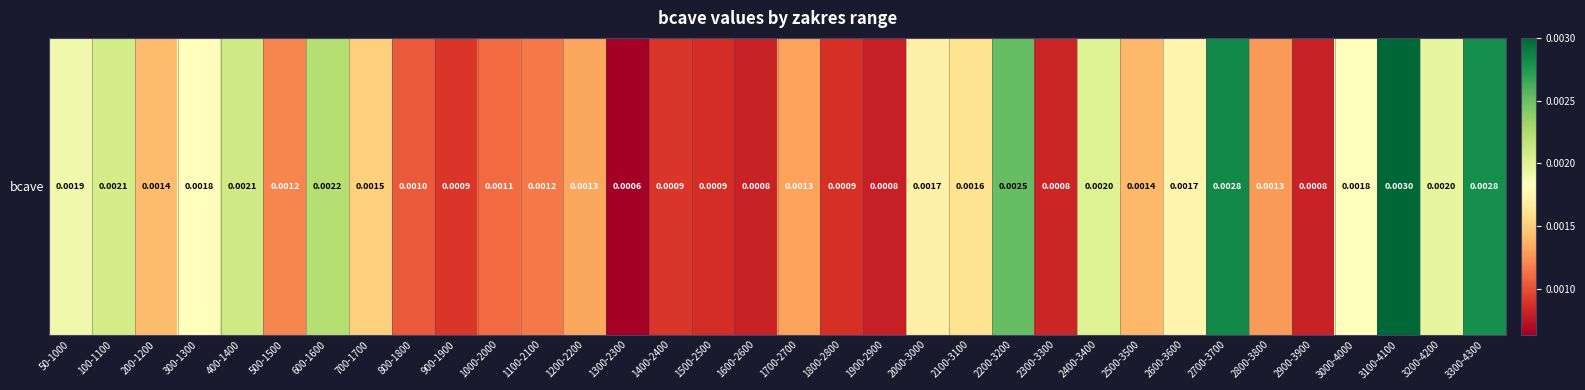

Which category has the lowest value across all series?

1300-2300